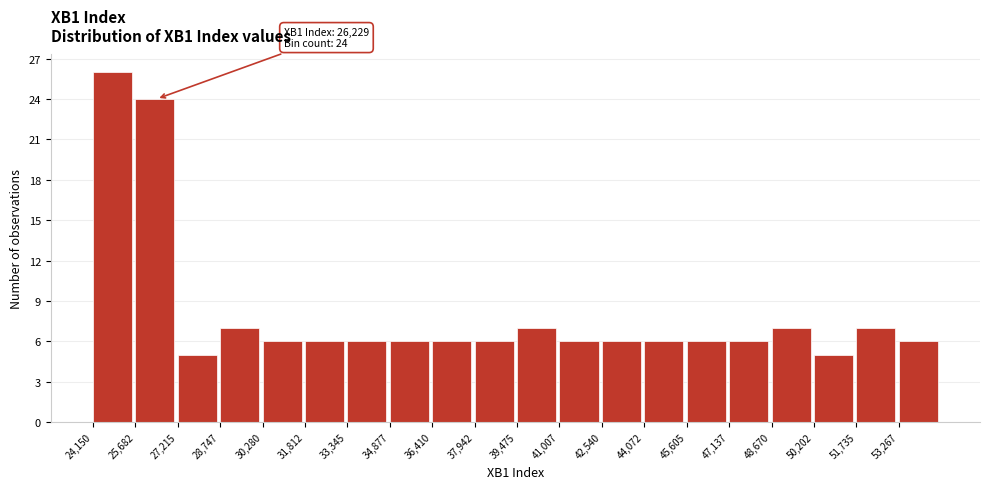

Over which range of the x-axis is the bar tallest?

24200 to 25600